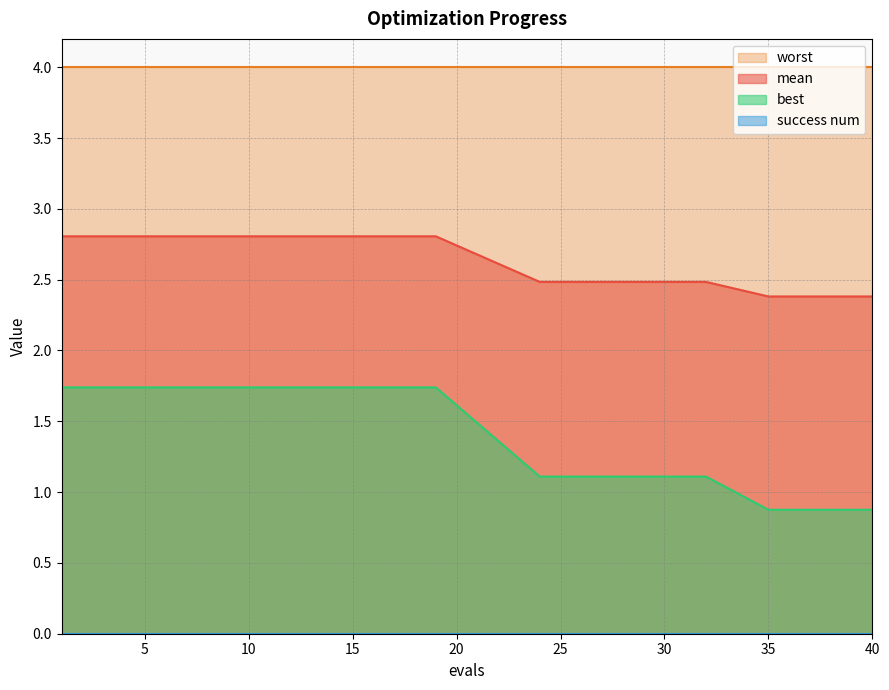

Which series has the widest spread of values?

best